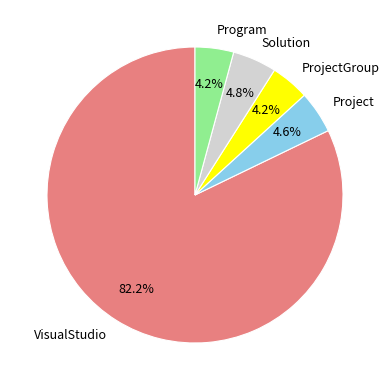

To the nearest percent, what is the combined percentage of Program and VisualStudio?

86%